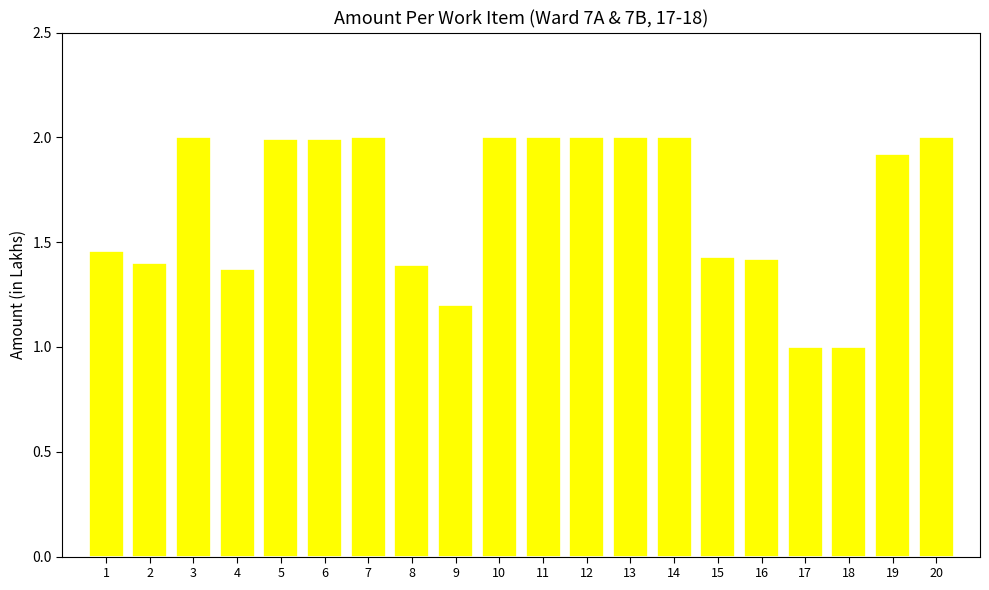

Does the chart contain any negative values?

No